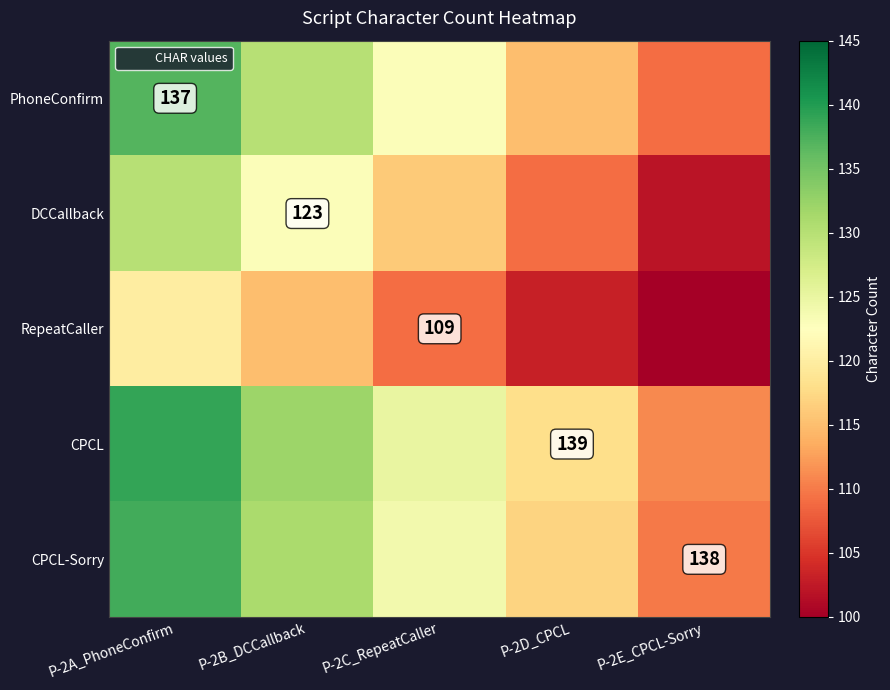

Which series has the largest total across all categories?

CPCL